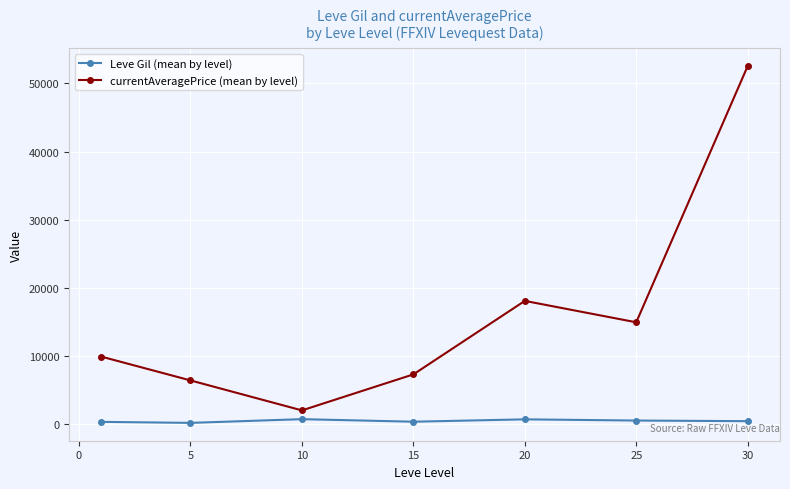

True or false: Leve Gil (mean by level) and currentAveragePrice (mean by level) intersect in this chart.

False